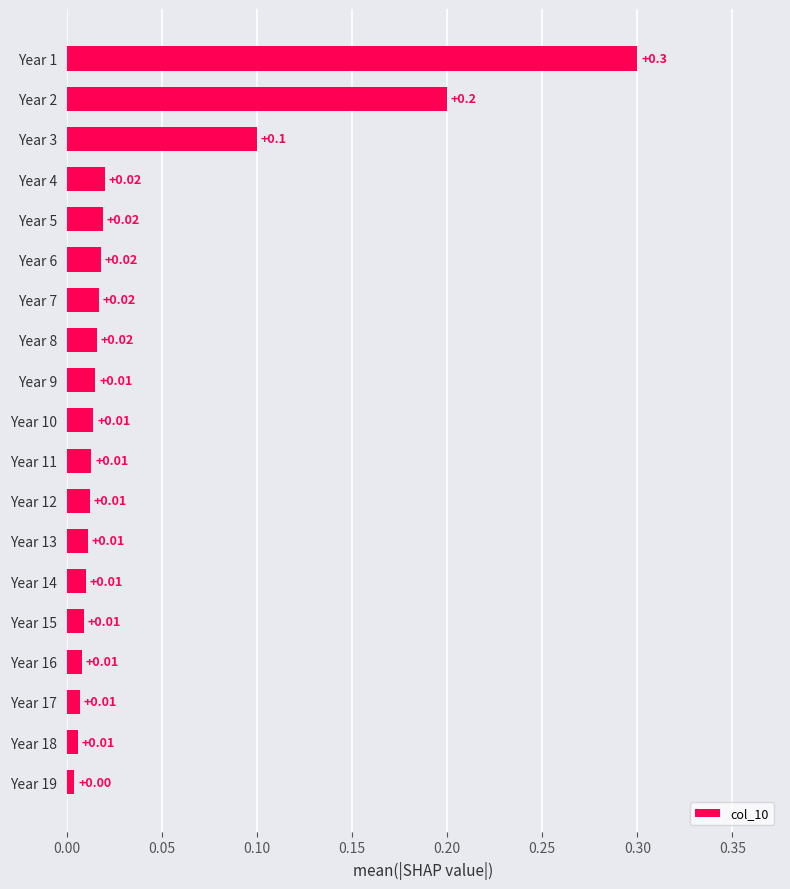

Between Year 1 and Year 18, which is larger?

Year 1